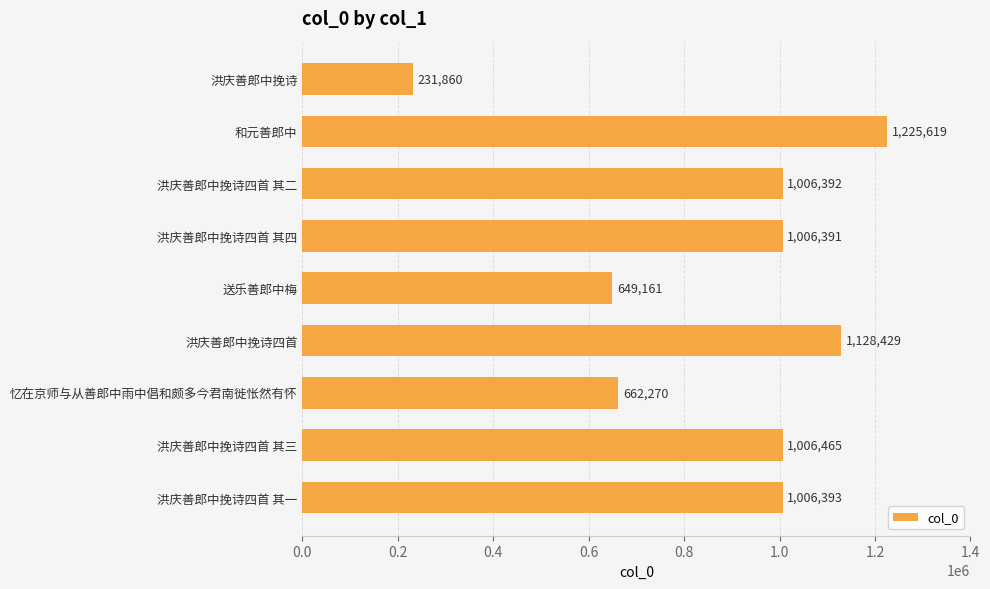

What position from the bottom is 洪庆善郎中挽诗?

9